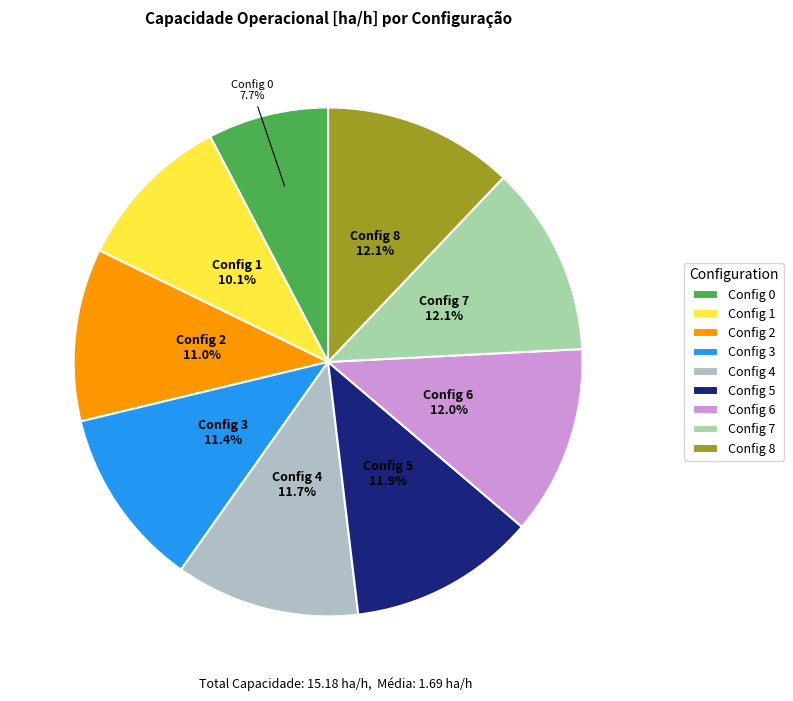

Count the number of slices in the pie.

9